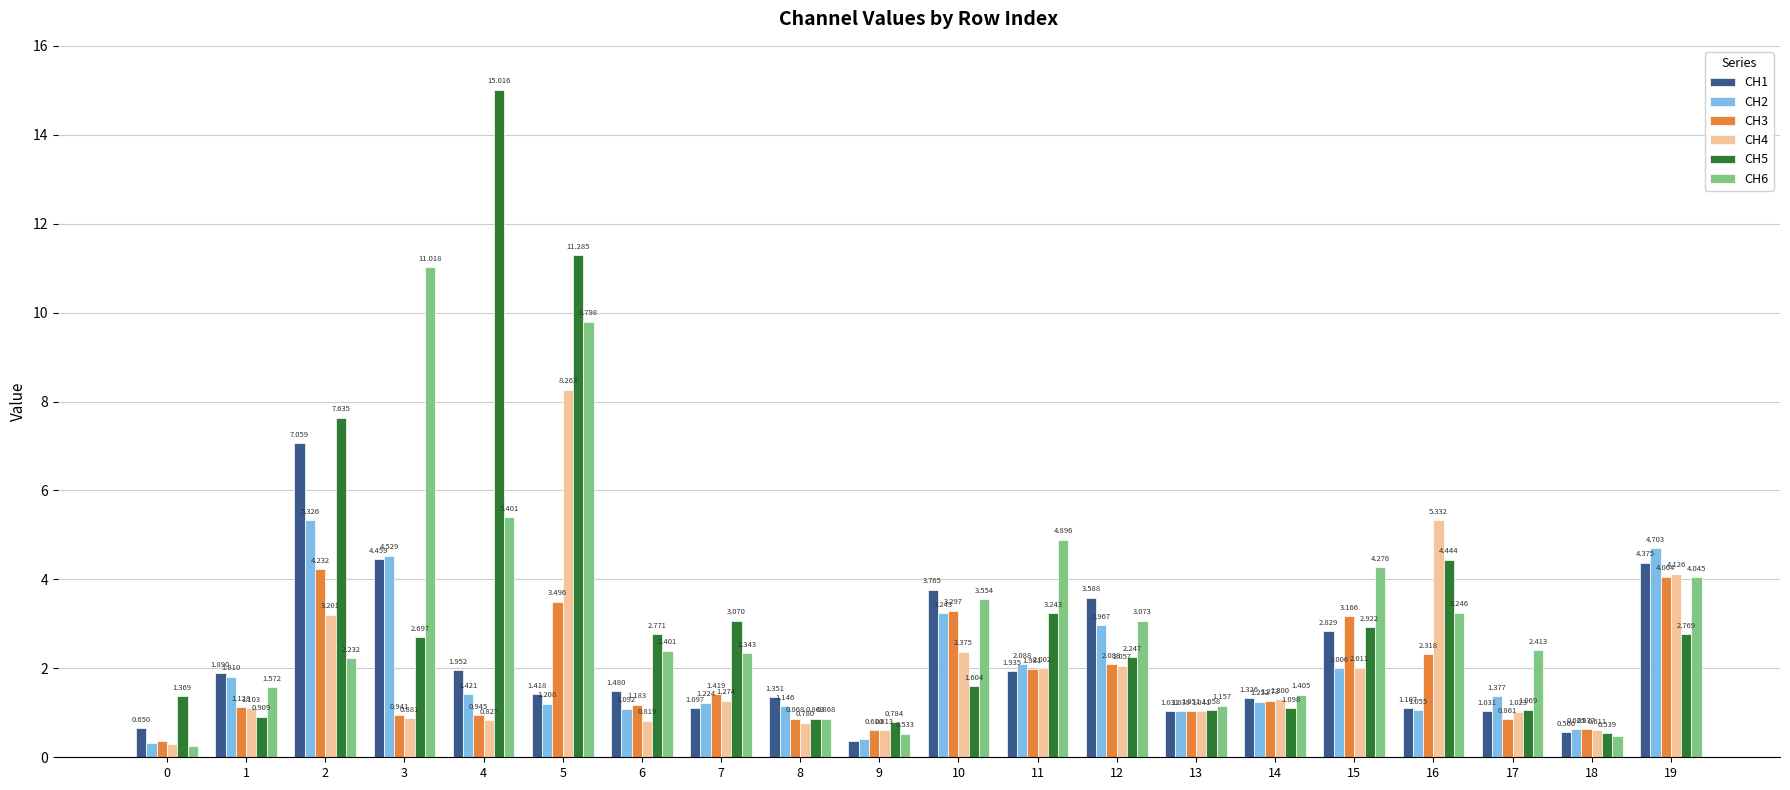

Is the value of CH3 at 7 greater than the value of CH1 at 4?

No